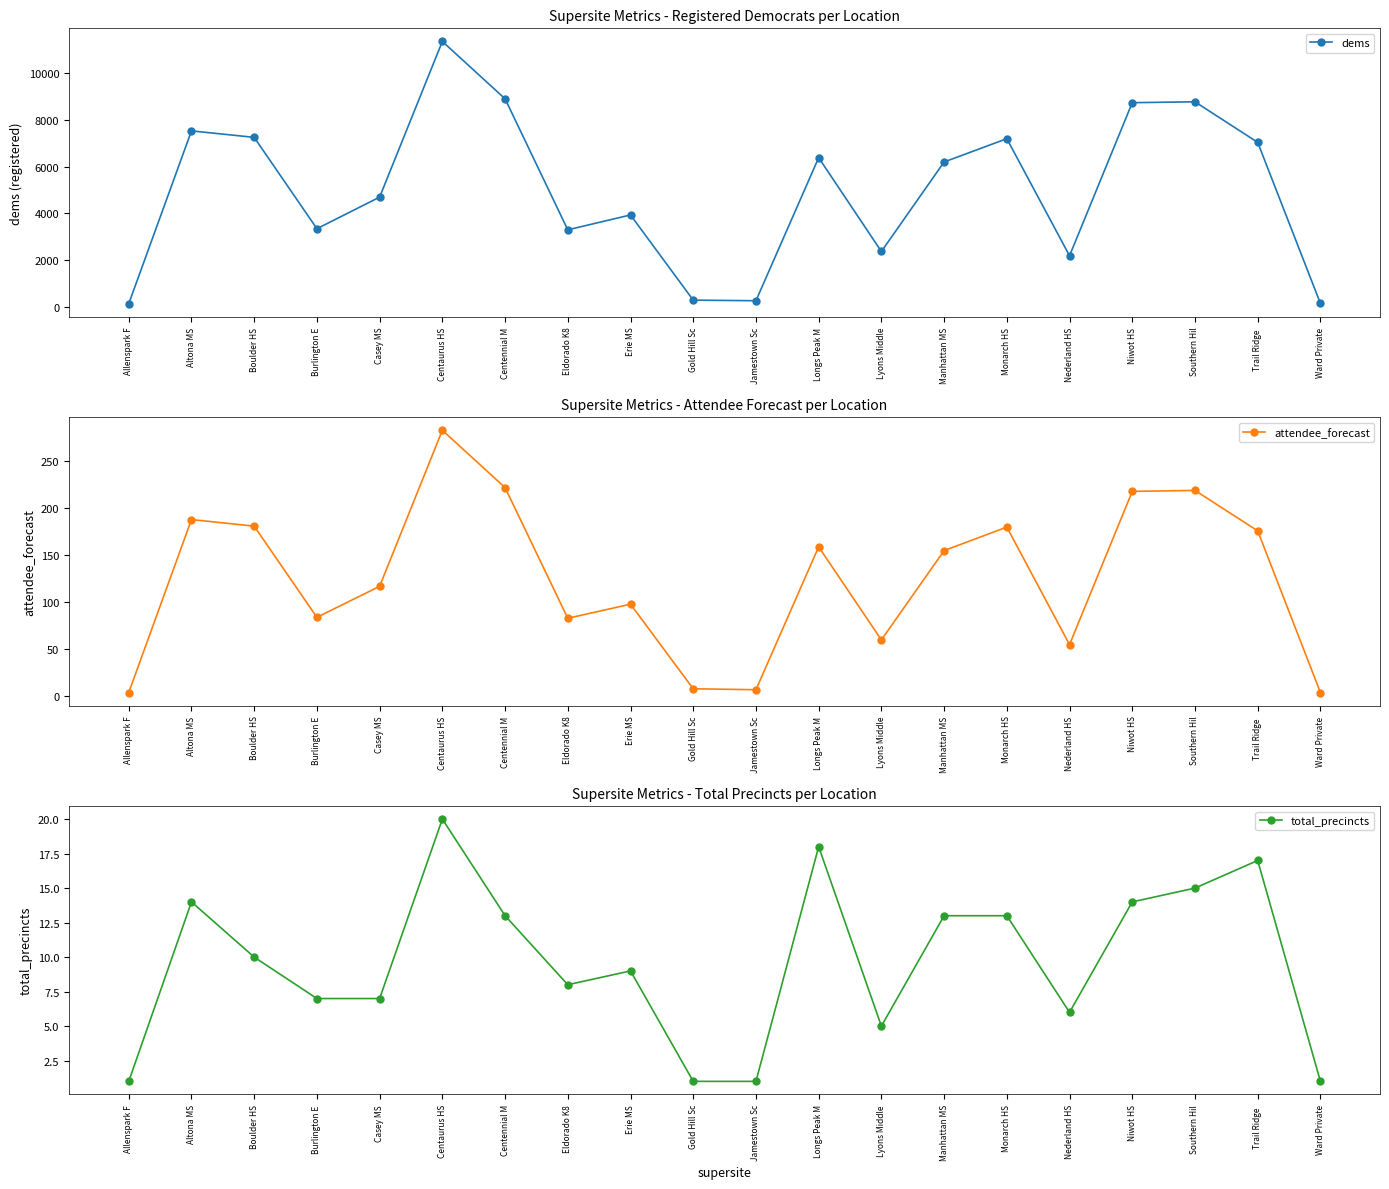

At which category does the chart reach its minimum across all series?

Allenspark F